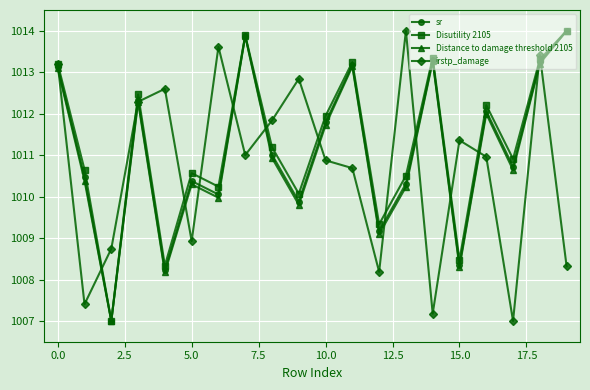

At how many categories does at least one series exceed 1013?

8